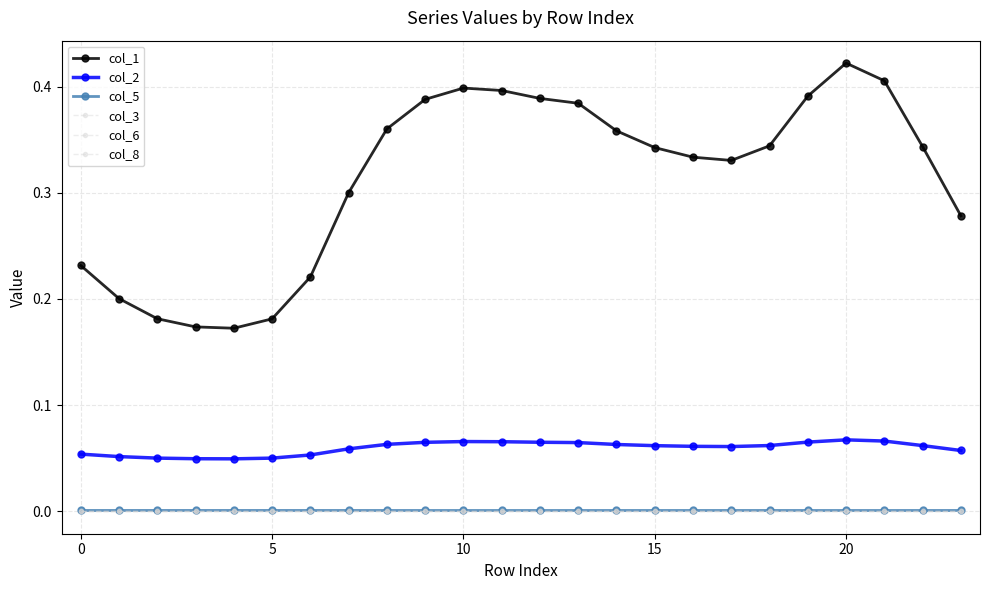

Does the chart have visible grid lines?

Yes